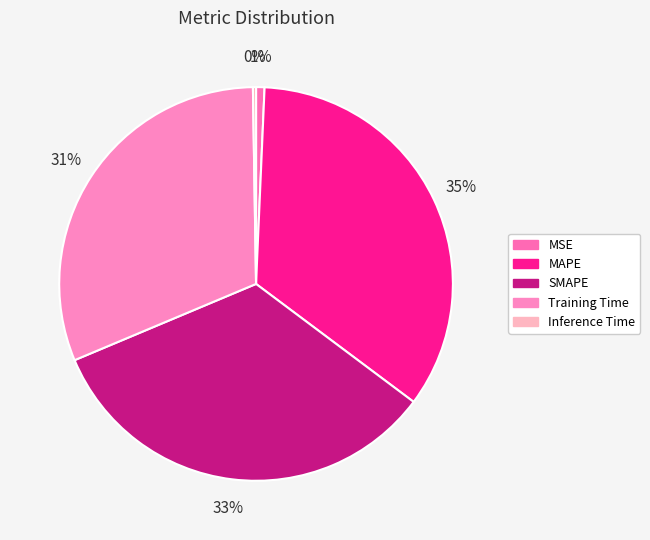

Combined, what portion of the pie is MSE and SMAPE?

34.1%